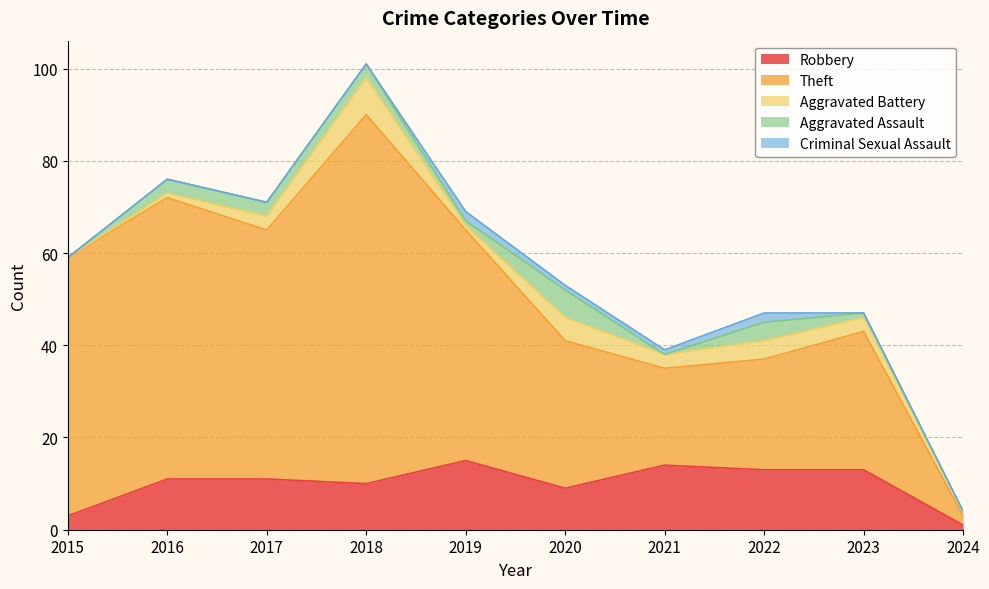

Which series has the widest spread of values?

Theft